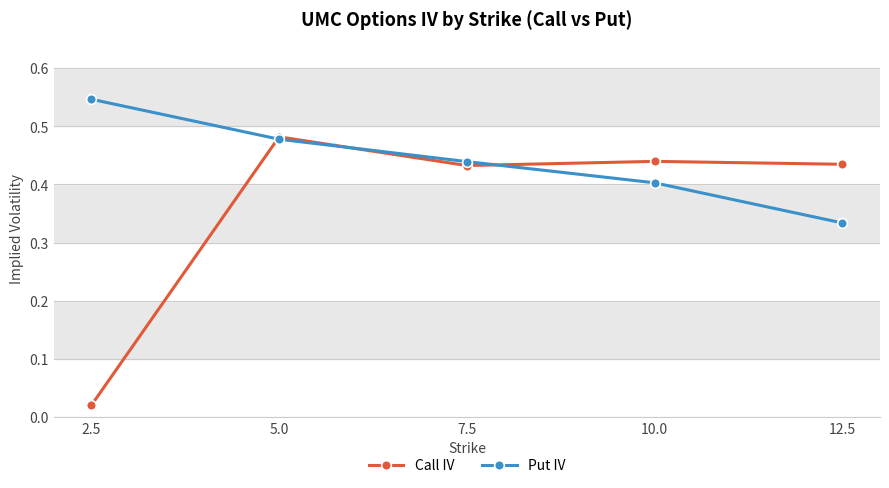

Which category has the highest value across all series?

2.5